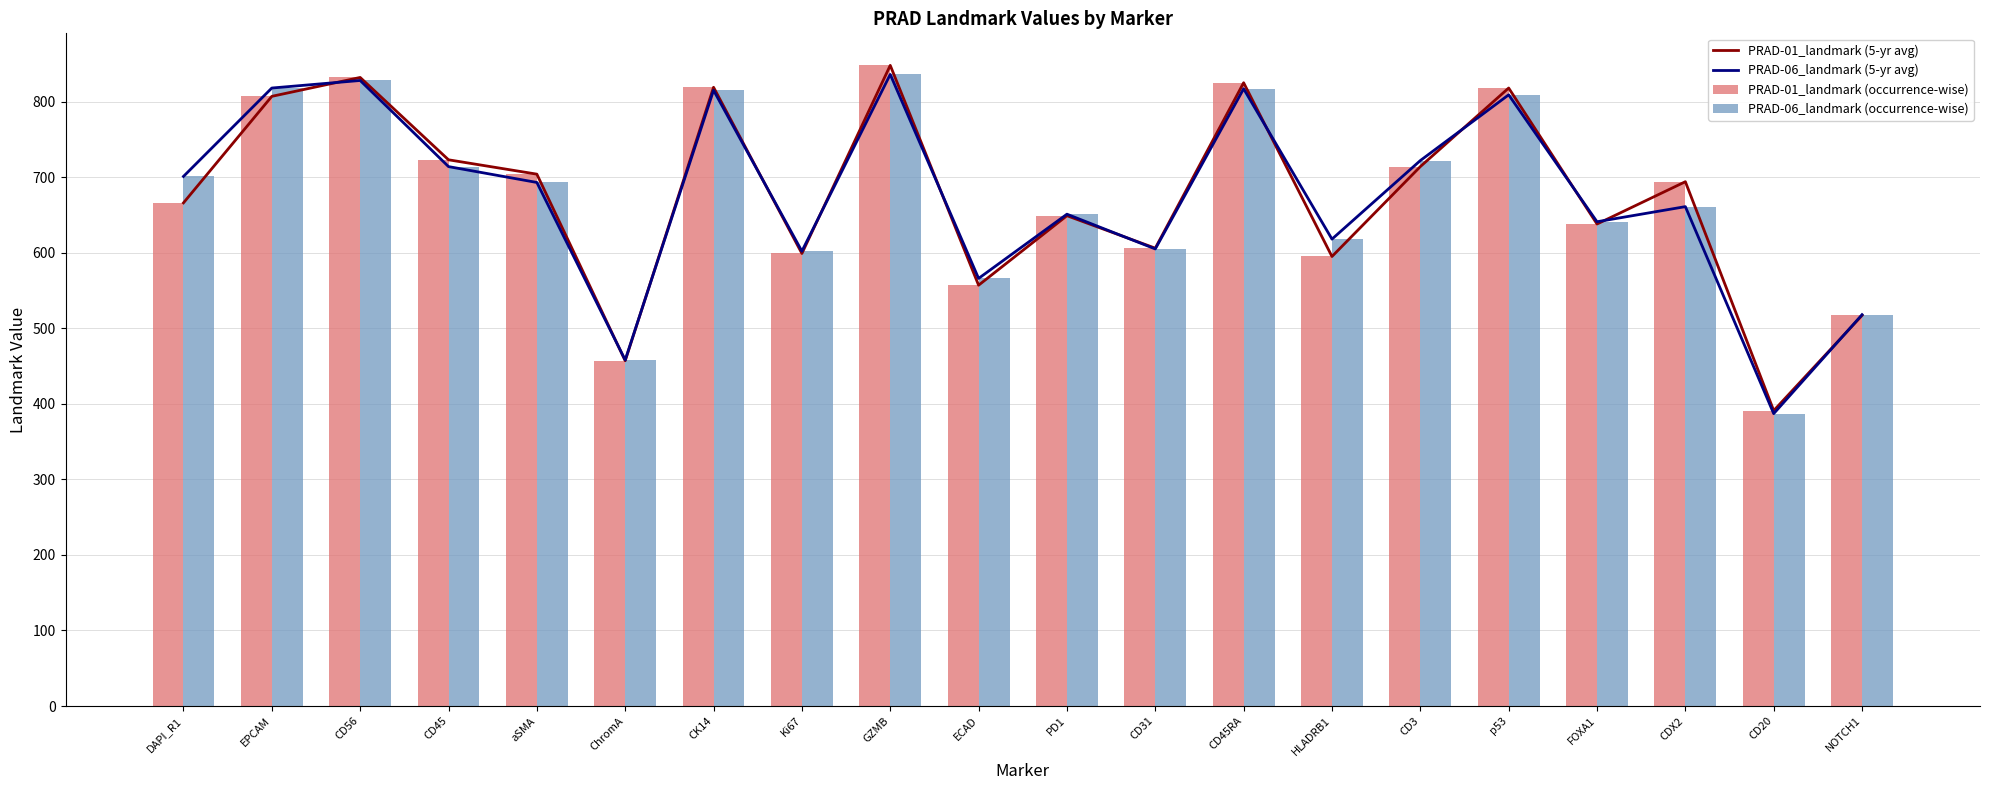

List the labels in order of PRAD-01_landmark (5-yr avg) value, largest first.

GZMB, CD56, CD45RA, CK14, p53, EPCAM, CD45, CD3, aSMA, CDX2, DAPI_R1, PD1, FOXA1, CD31, Ki67, HLADRB1, ECAD, NOTCH1, ChromA, CD20